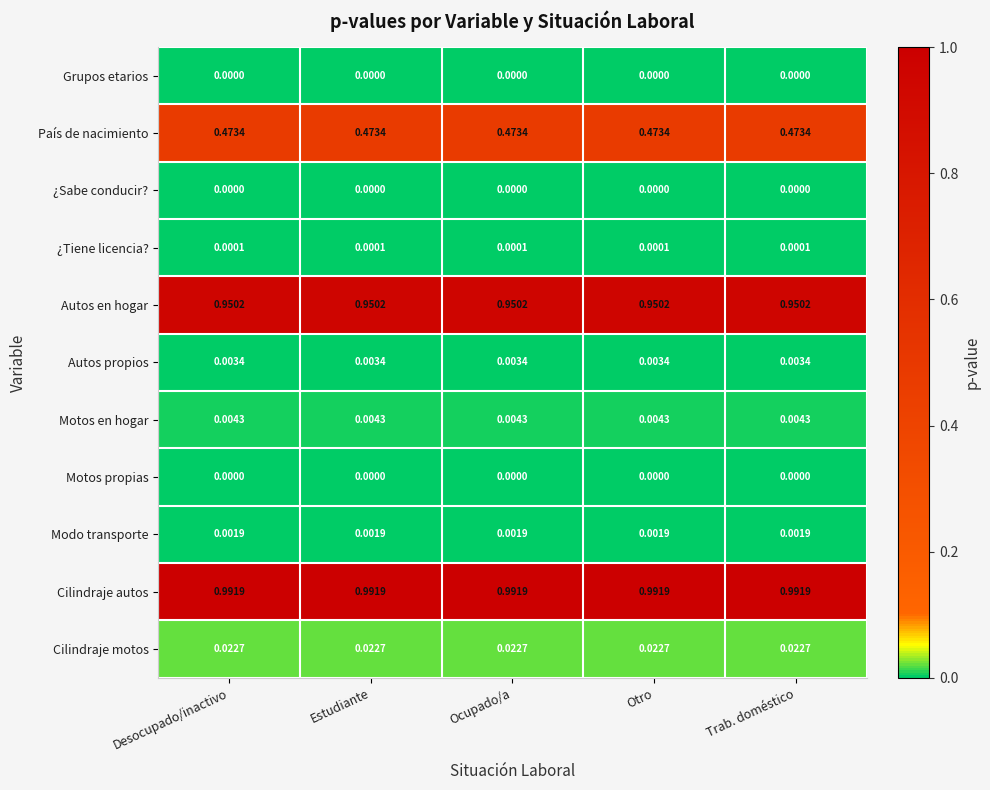

Which series has the largest total across all categories?

Cilindraje autos